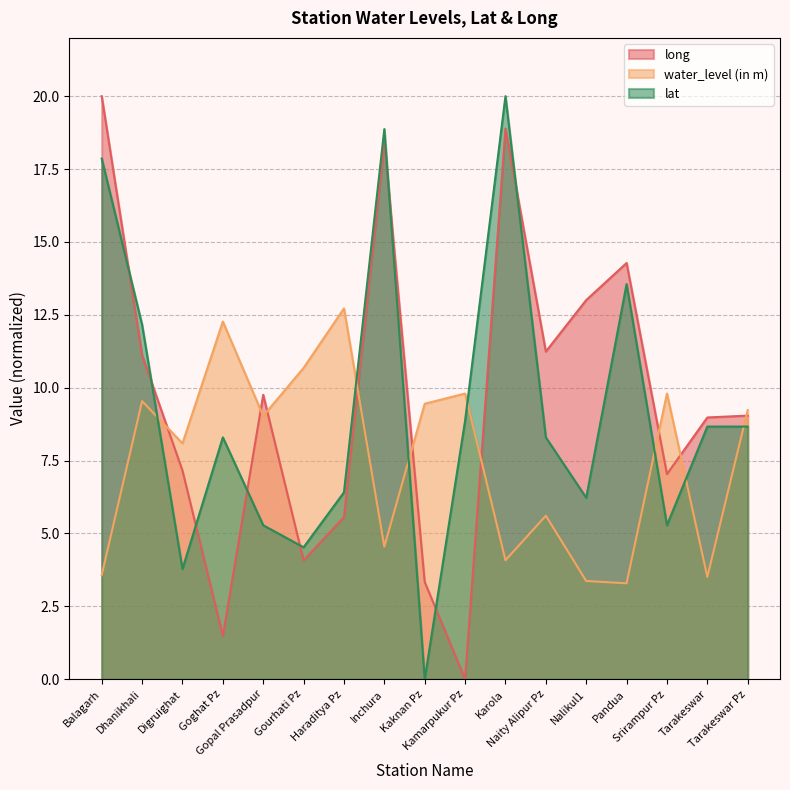

How many interior local valleys does the long series have?

5